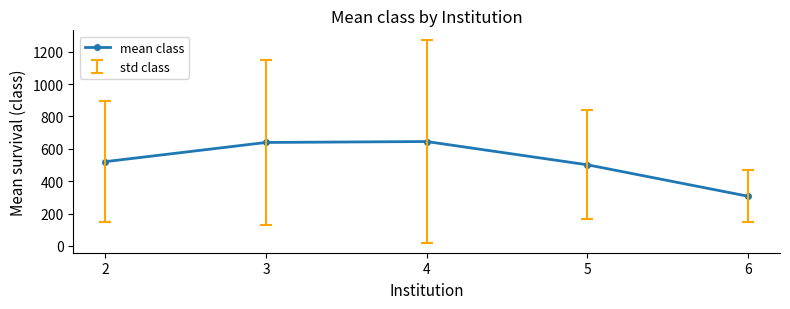

The chart shows a value of 307.0 at 6. True or false?

True